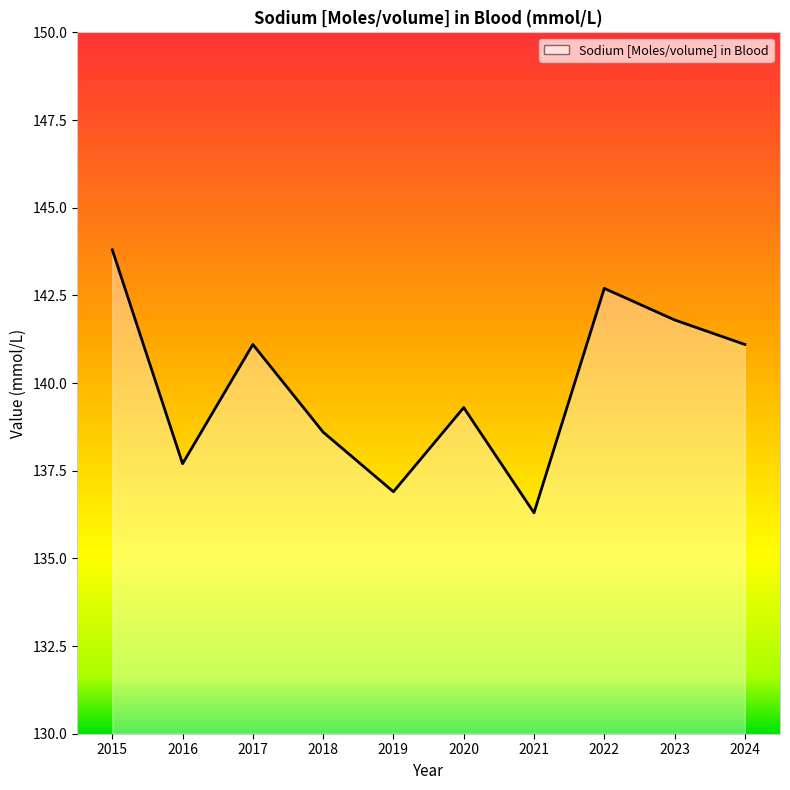

What is the difference between the values at 2016 and 2019?

0.8